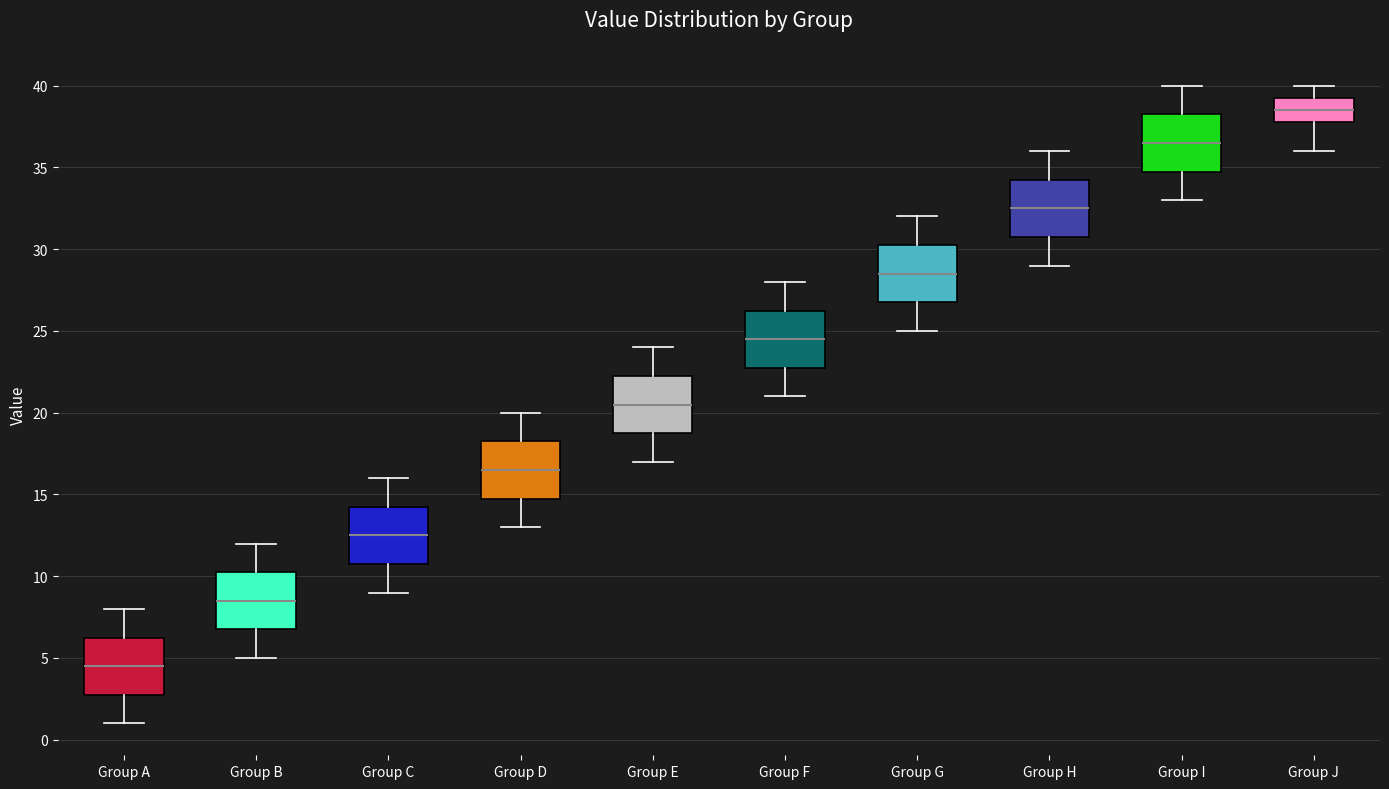

Where does the median line of the box for Group A sit on the y-axis? The values are not printed on the chart, so give them approximately, as read against the axis.

4.5